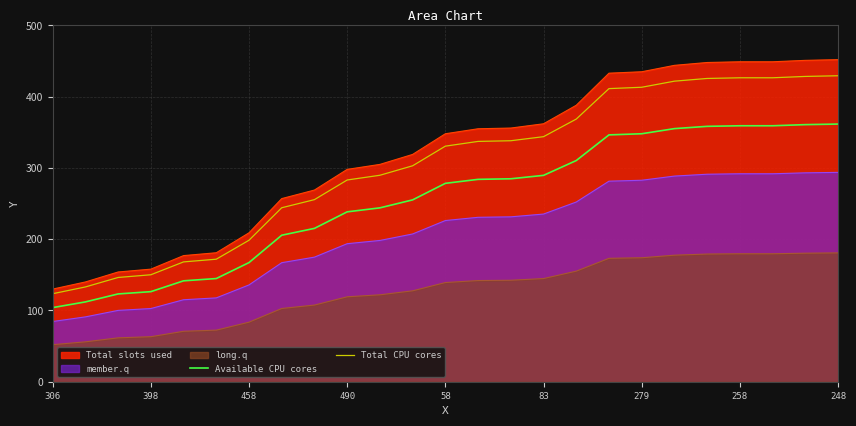

Rank the series by their maximum value, from highest to lowest.

Total slots used, Total CPU cores, Available CPU cores, member.q, long.q